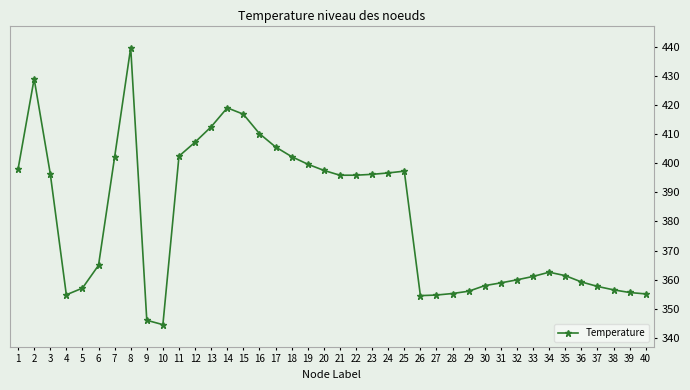

At which category does the chart reach its minimum across all series?

10